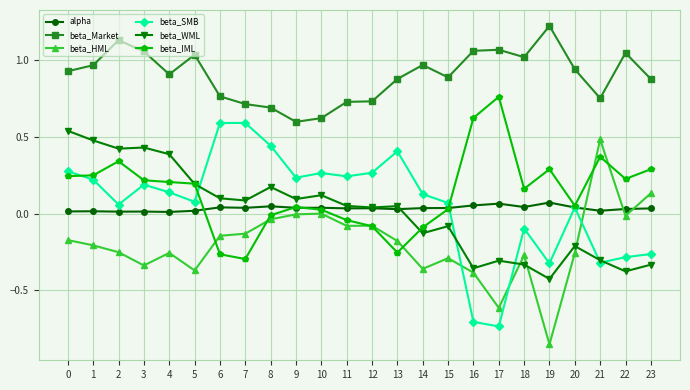

What is the sum of the beta_Market values at 13 and 22?

1.9